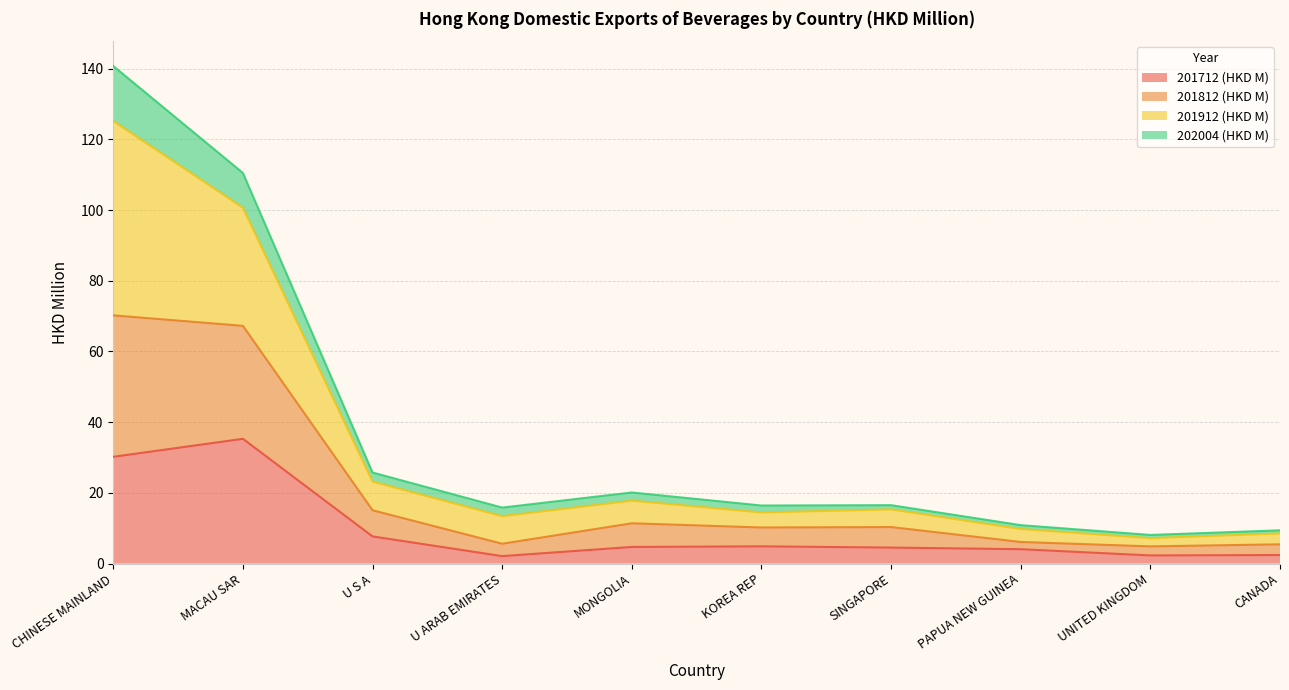

True or false: 201712 (HKD M) has a value of 11.4 at U S A.

False